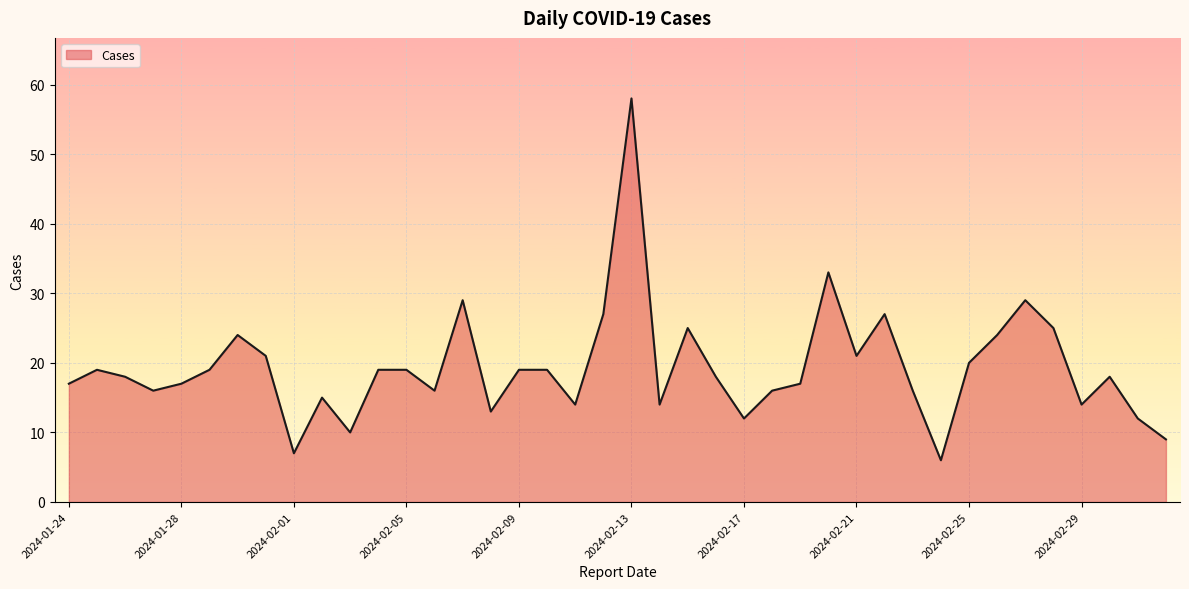

What is the smallest value displayed?

6